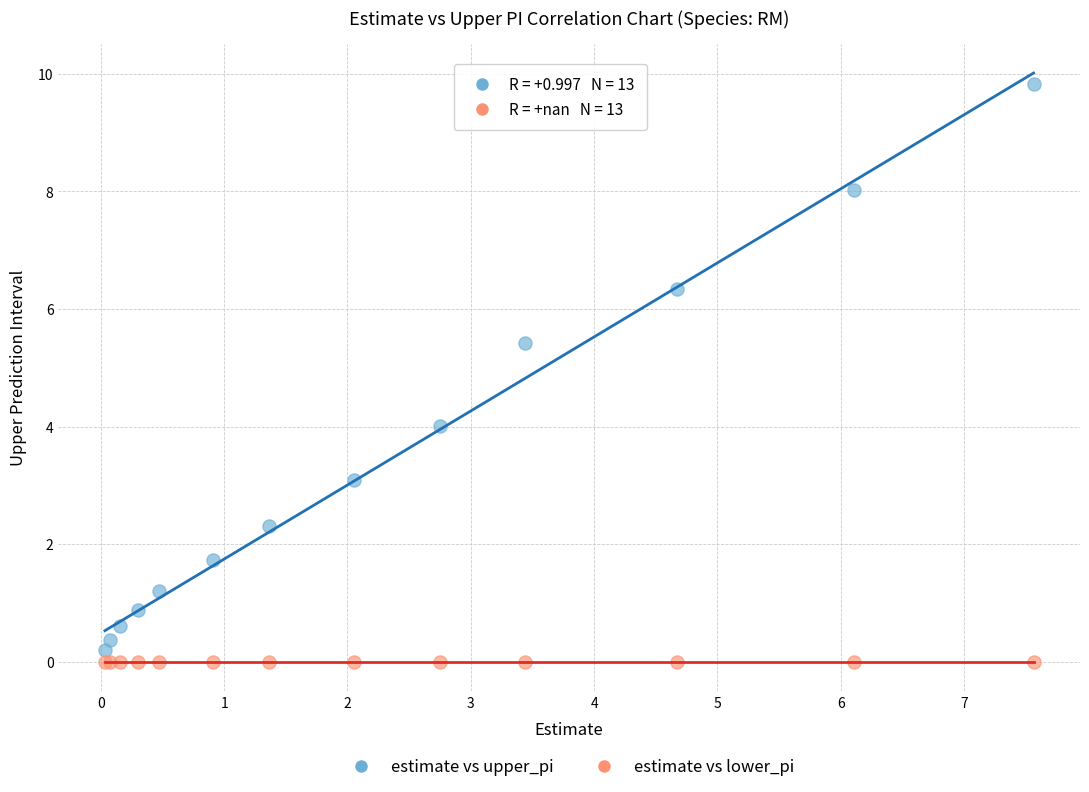

In the estimate vs upper_pi series, what Y value is closest to 5?

5.4